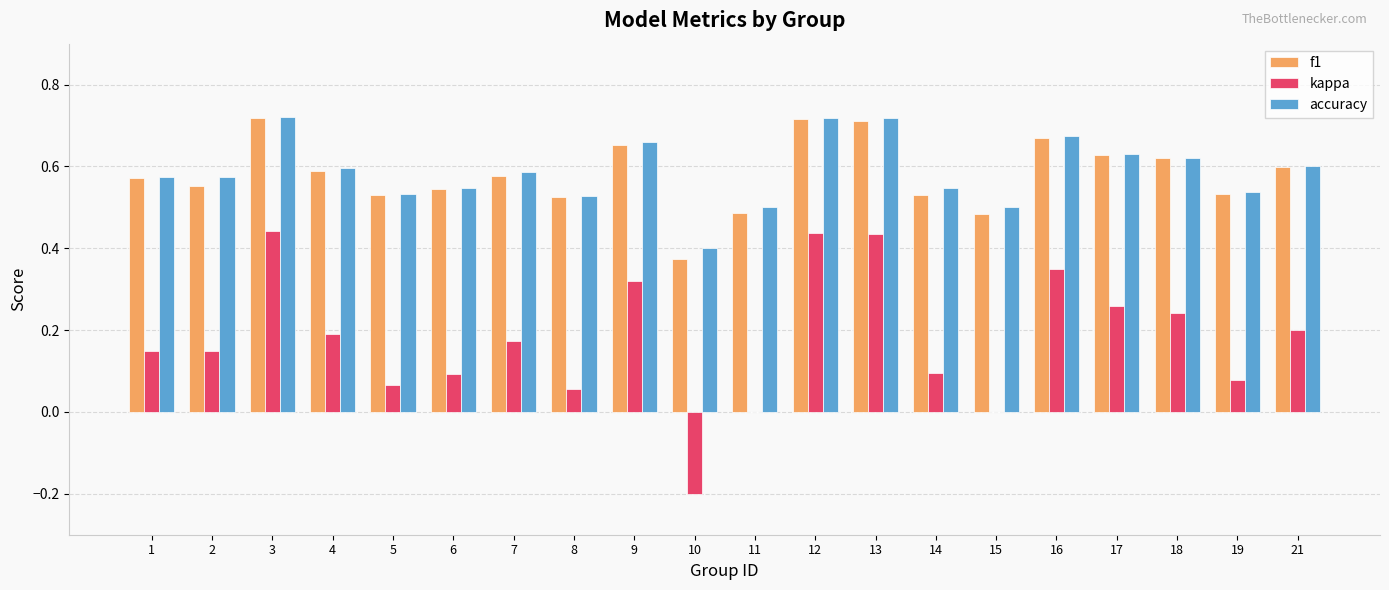

How many series are shown in this chart?

3